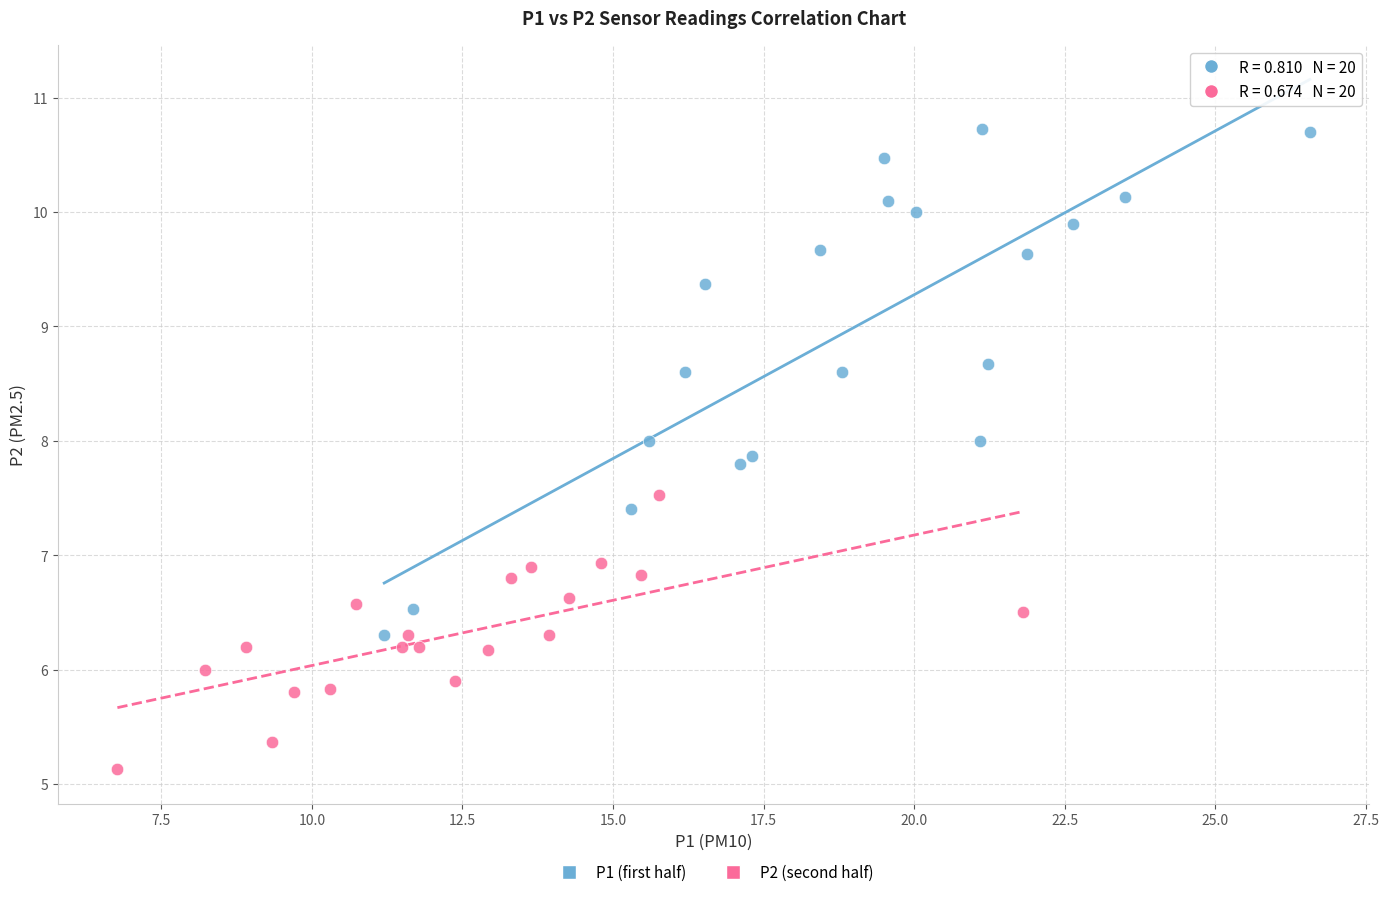

Which series has the widest spread of Y values?

P1 (first half)